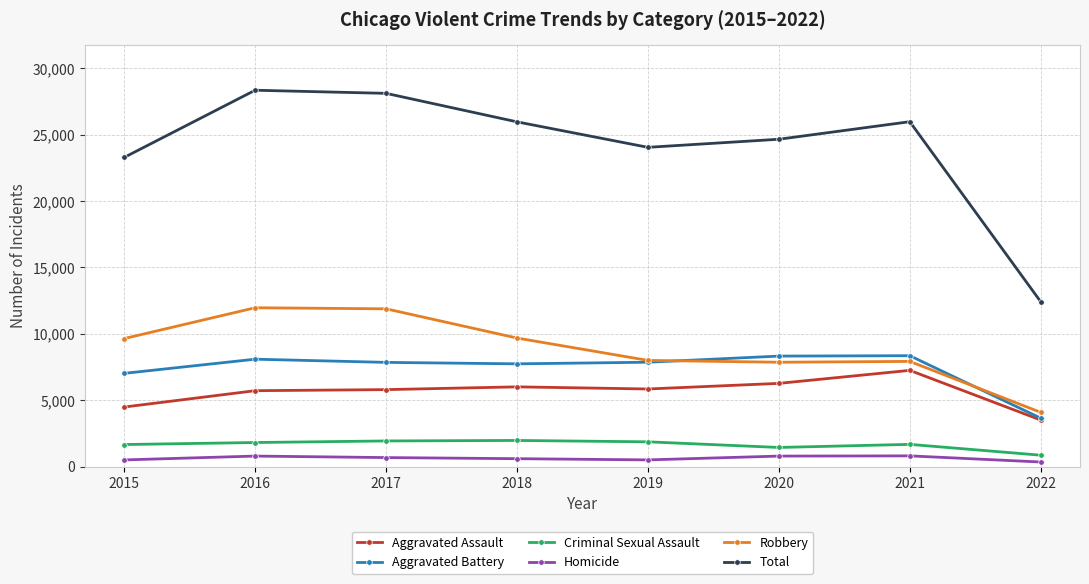

What is the approximate value of Aggravated Battery at 2018?

7735